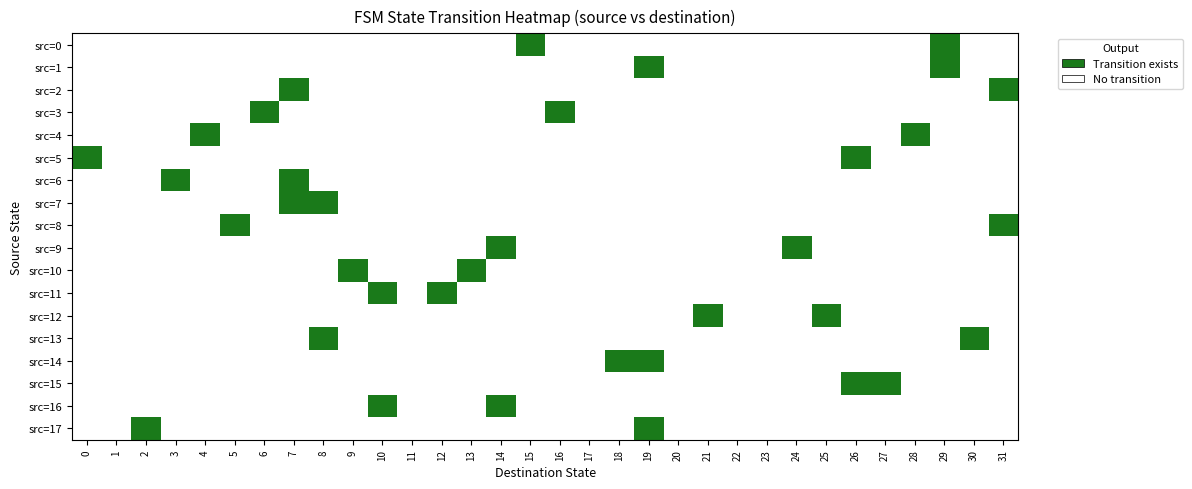

Is it true that row_12 equals 0 at 13?

False